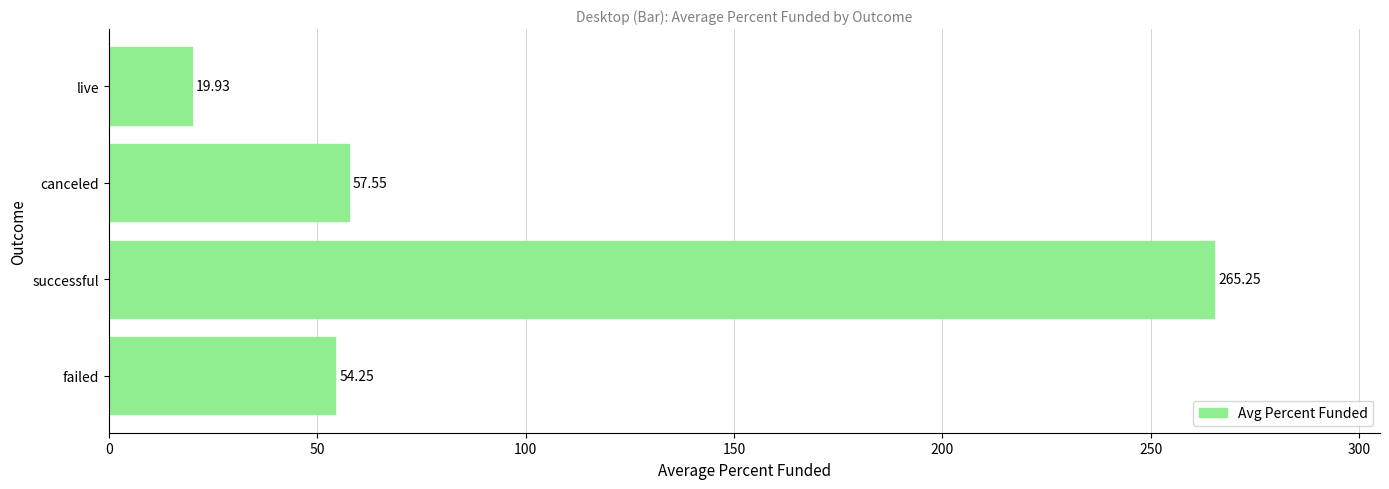

Rank the categories by value from lowest to highest.

live, failed, canceled, successful